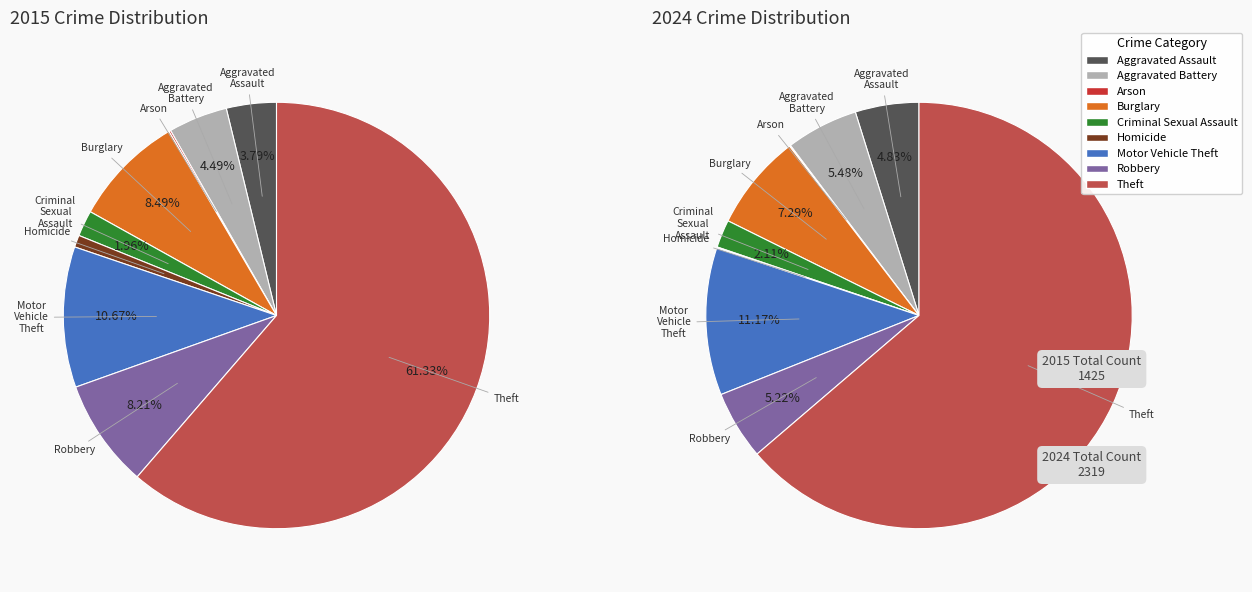

To the nearest percent, what is the combined percentage of 4 and 8?

66%